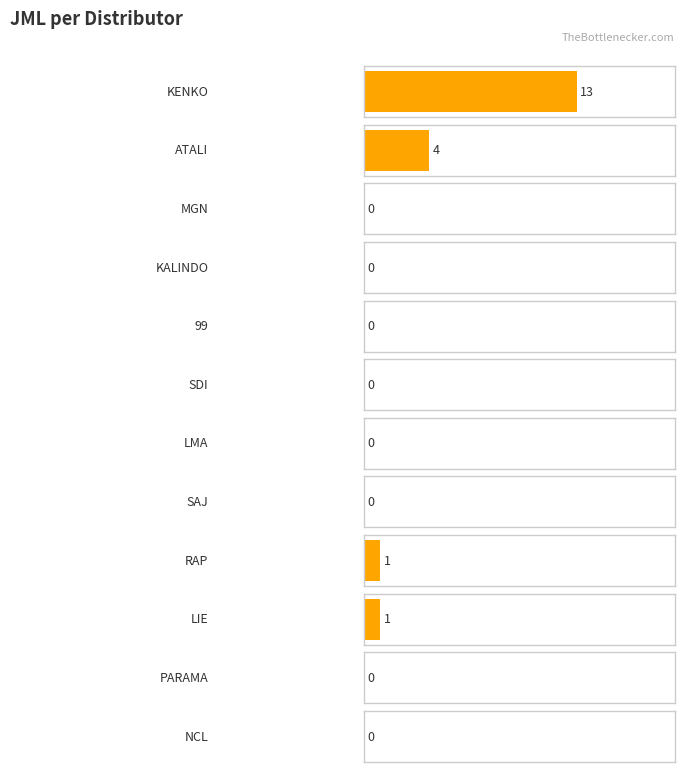

The chart shows a value of 0 at LMA. True or false?

True